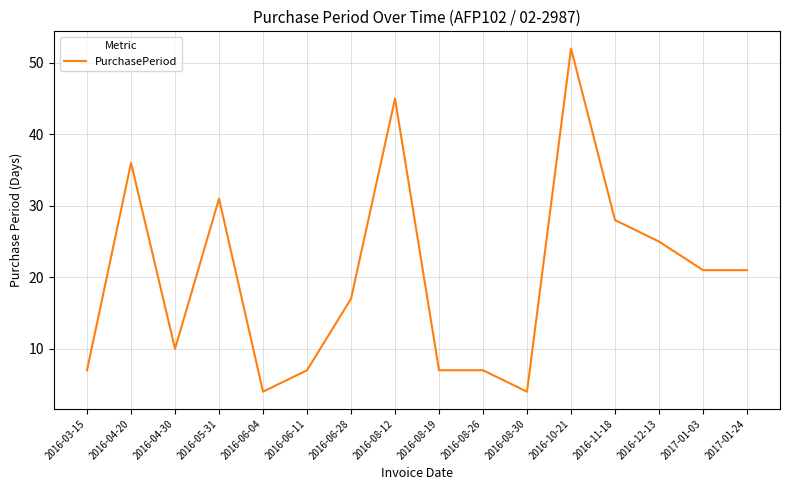

What is the greatest value displayed?

52